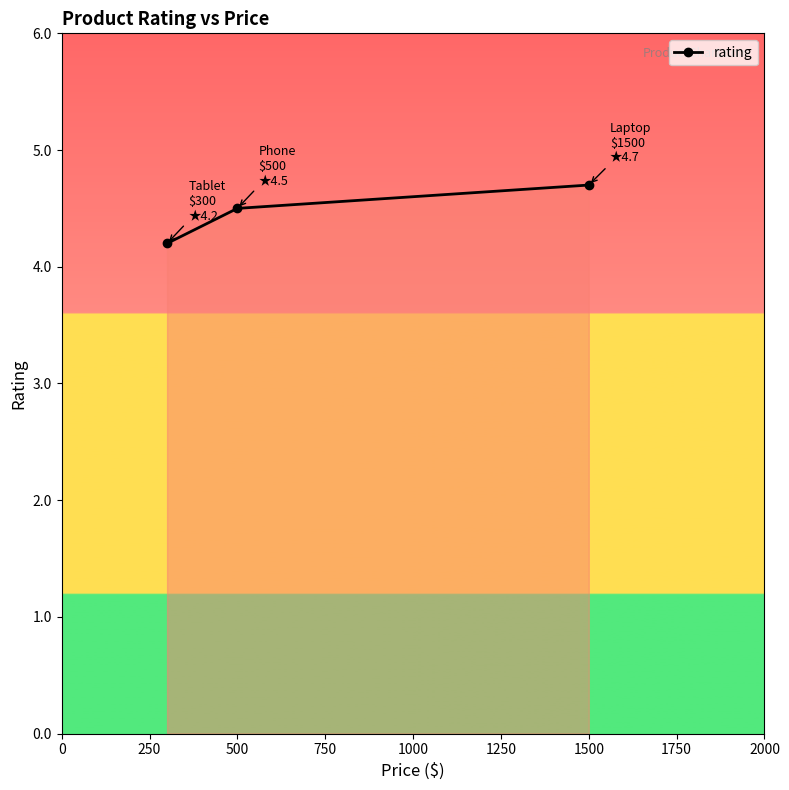

What is the value of the 1st point from the left?

4.2